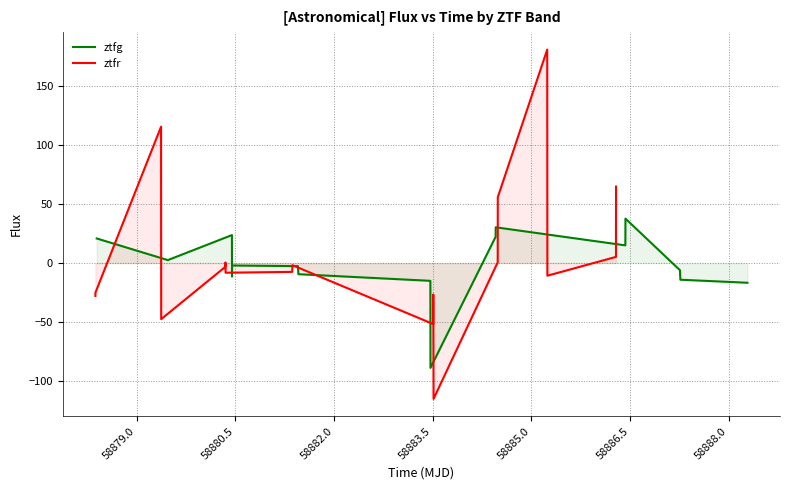

What is the minimum value for ztfg?

-88.6